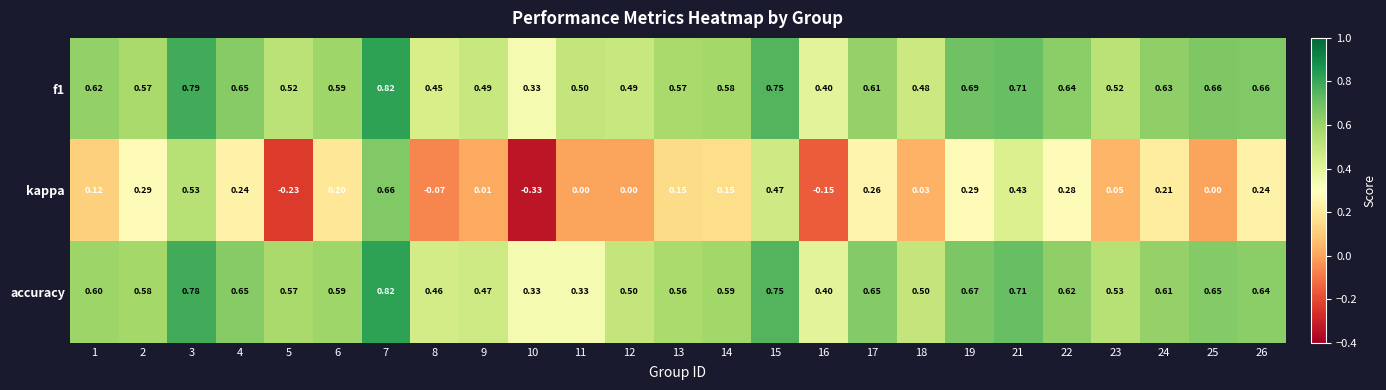

Is the value of kappa at 16 greater than the value of f1 at 19?

No